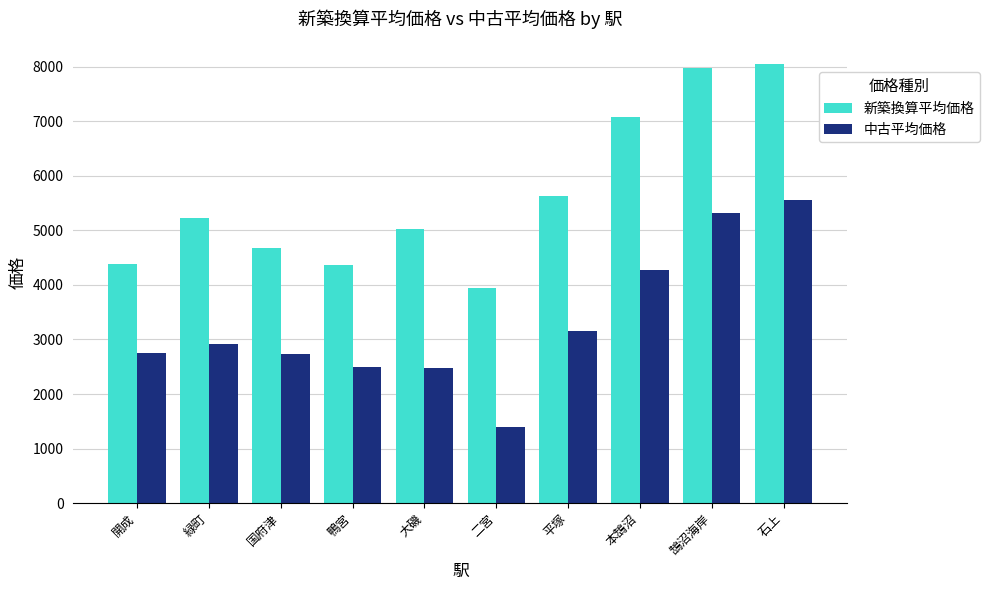

How many values in the 新築換算平均価格 series are below 5230?

5